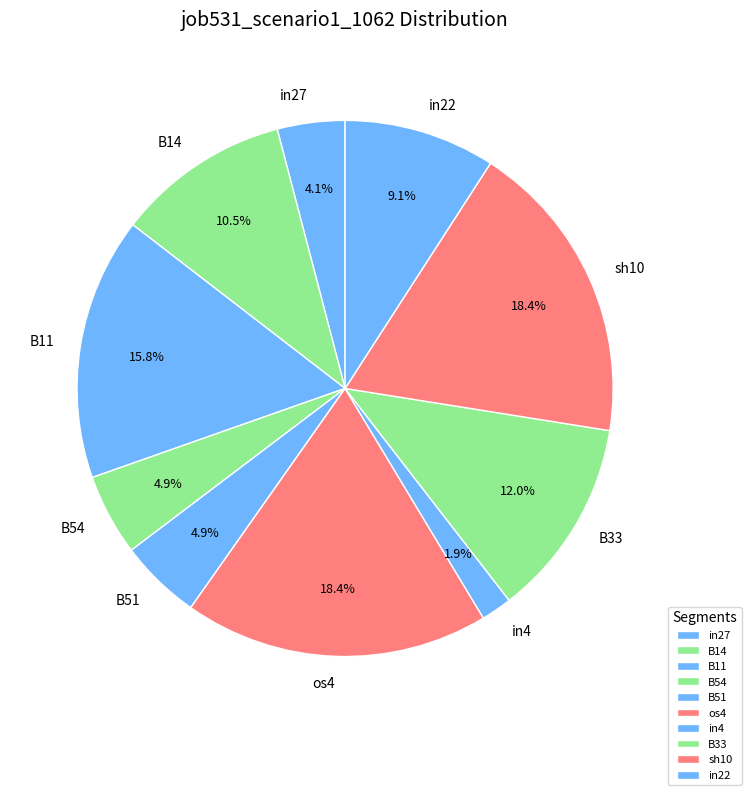

To the nearest percent, what is the average slice percentage?

10%